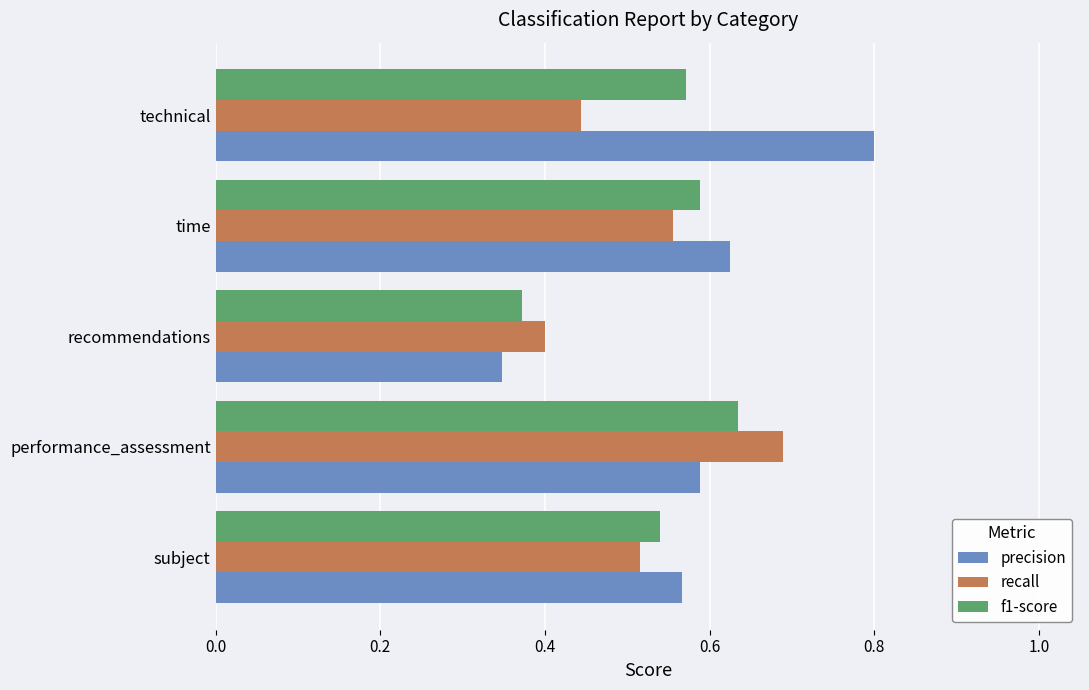

At which label is precision closest to 0?

recommendations